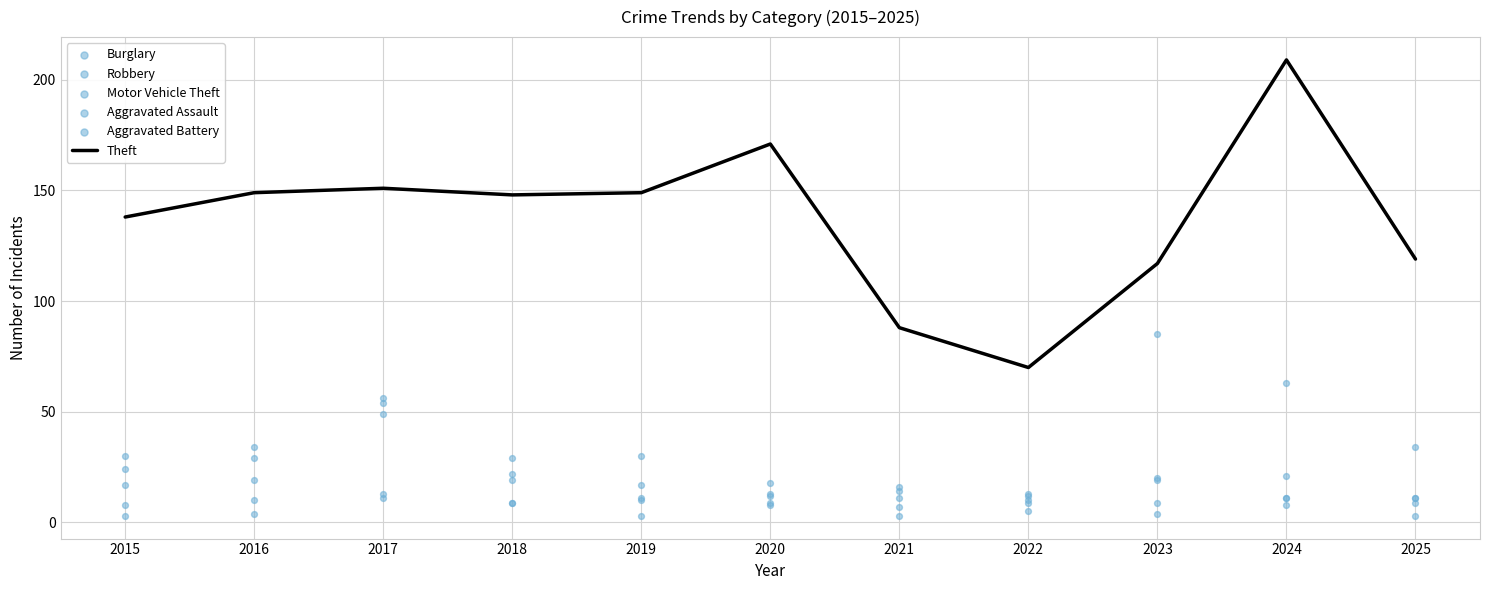

What is the total value across all series at 2019?

220